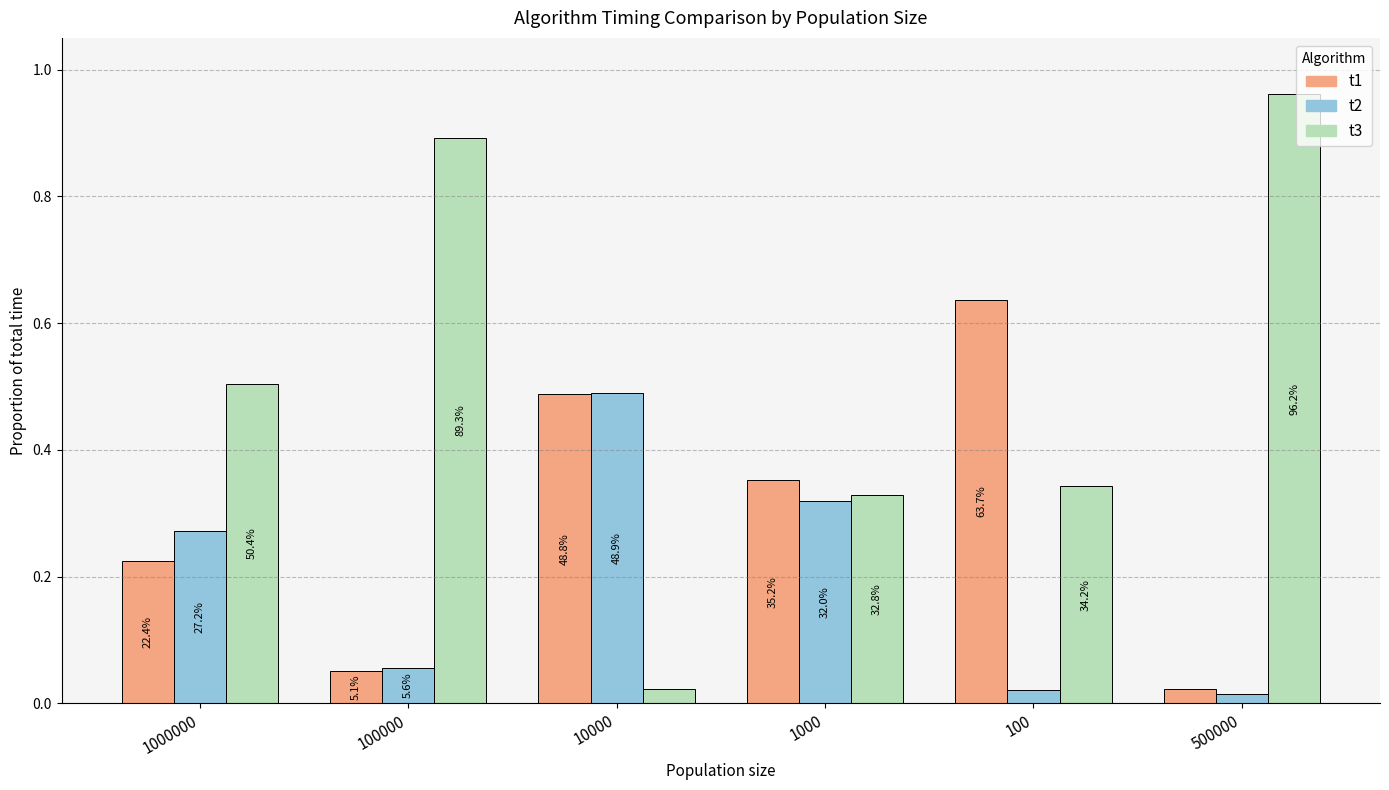

Does the chart contain any negative values?

No